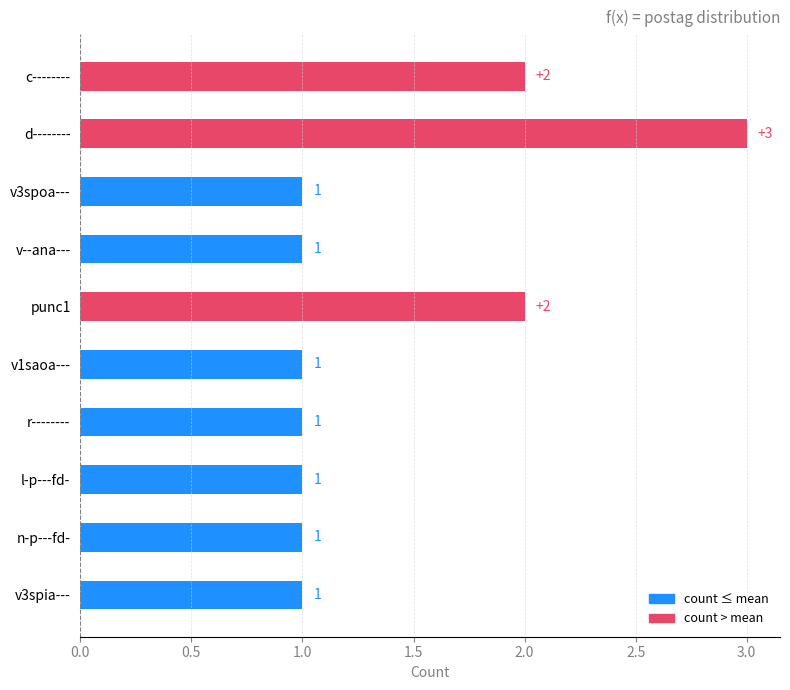

What is the average value?

1